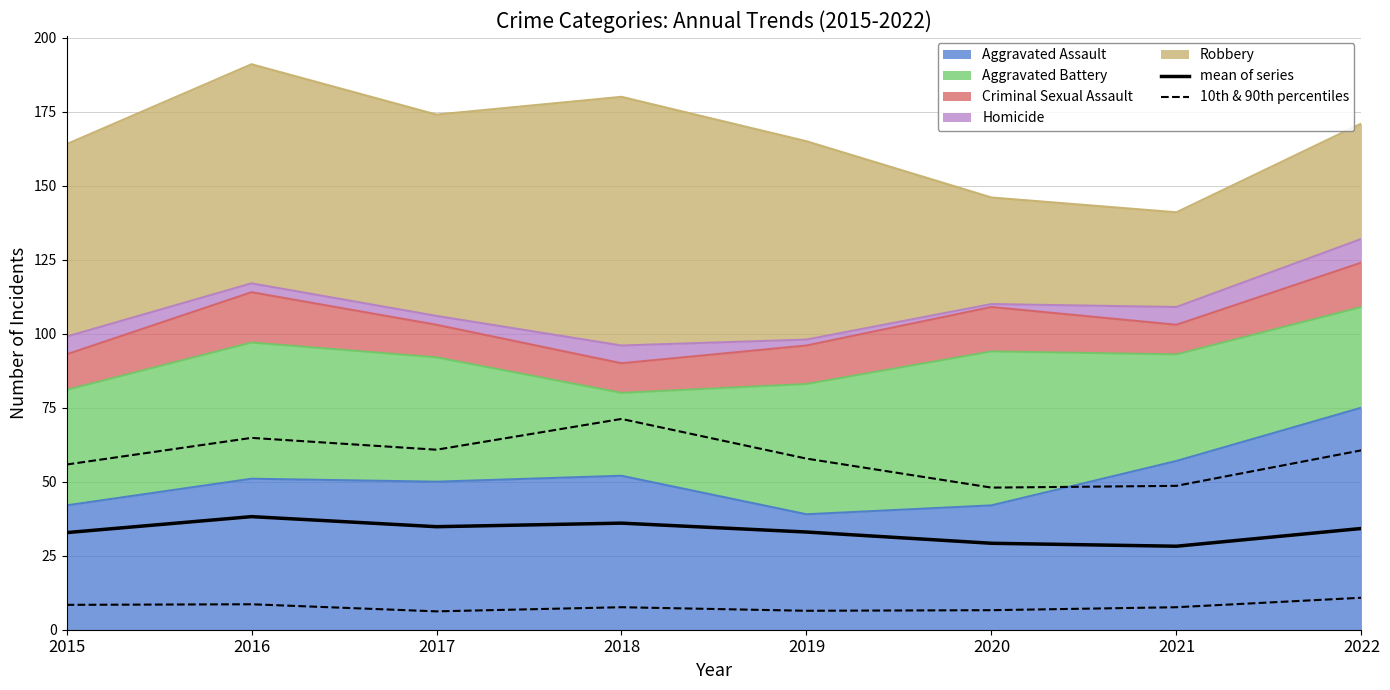

What is the value of the mean of series point at the 1st from the left?

32.8